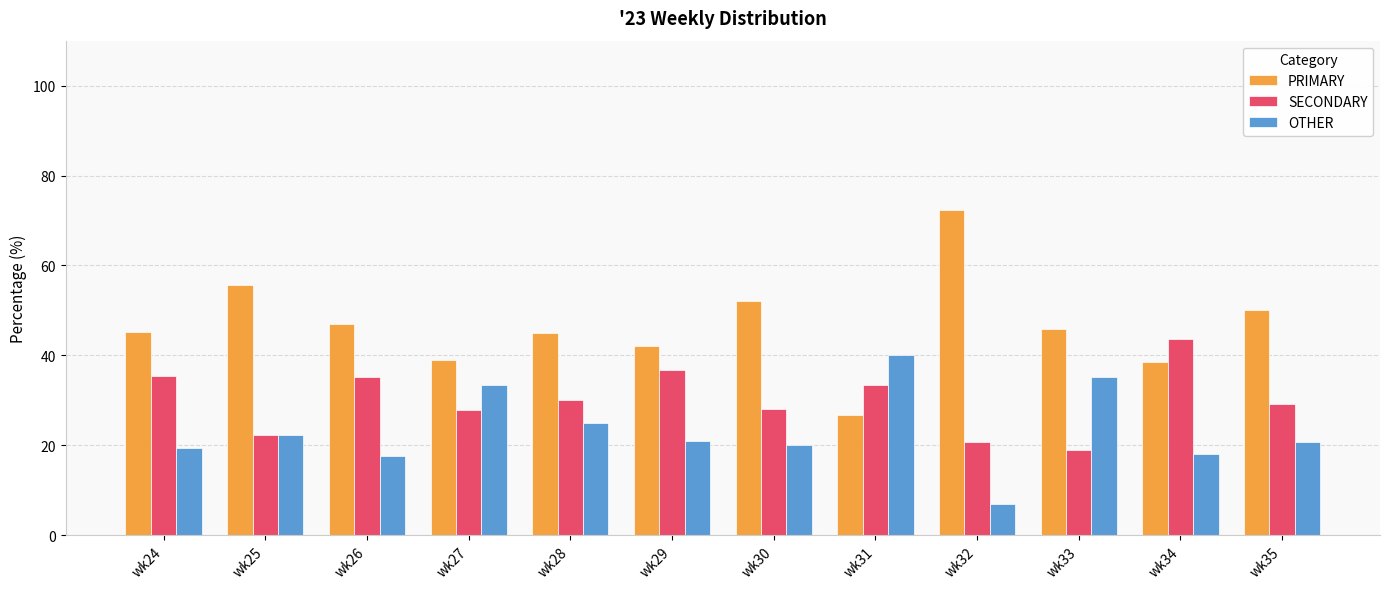

Count the number of categories in the chart.

12